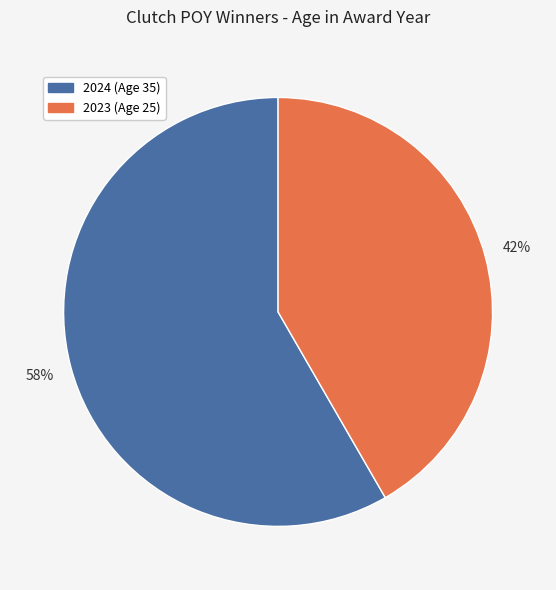

To the nearest percent, what is the average slice percentage?

50%